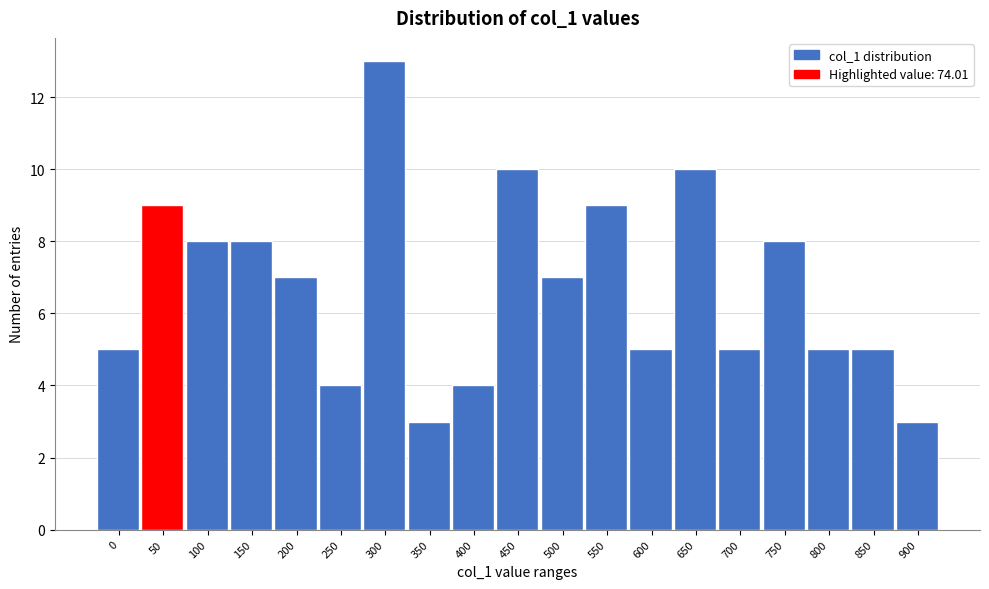

Reading left to right, extract all data points from this chart.

5	9	8	8	7	4	13	3	4	10	7	9	5	10	5	8	5	5	3